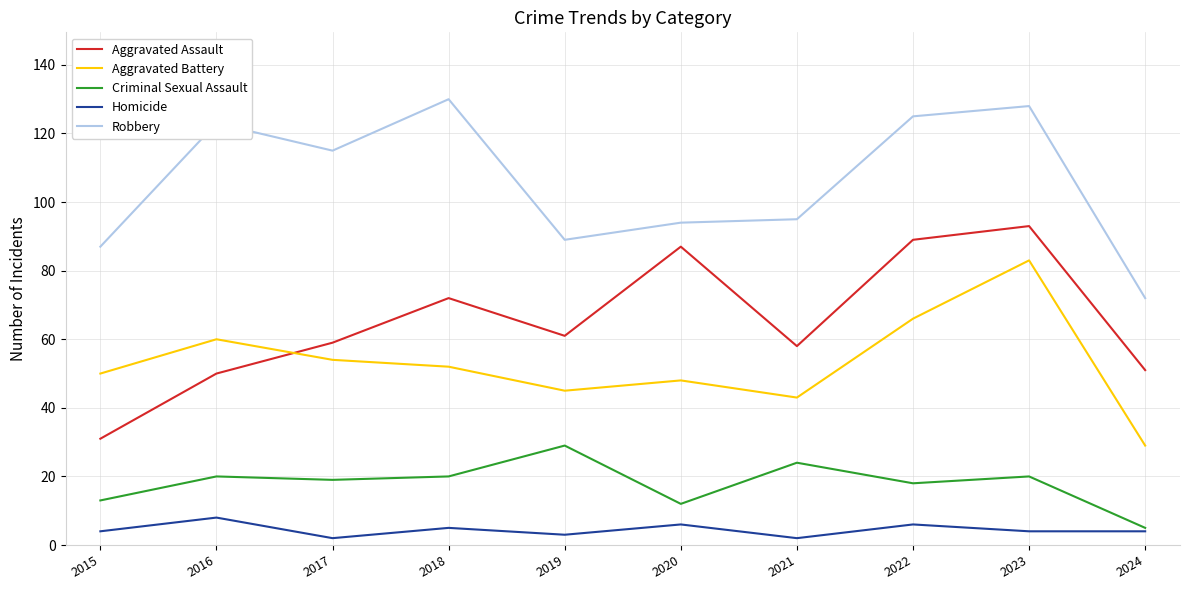

In Aggravated Battery, how many points are lower than both neighbors (excluding endpoints)?

2